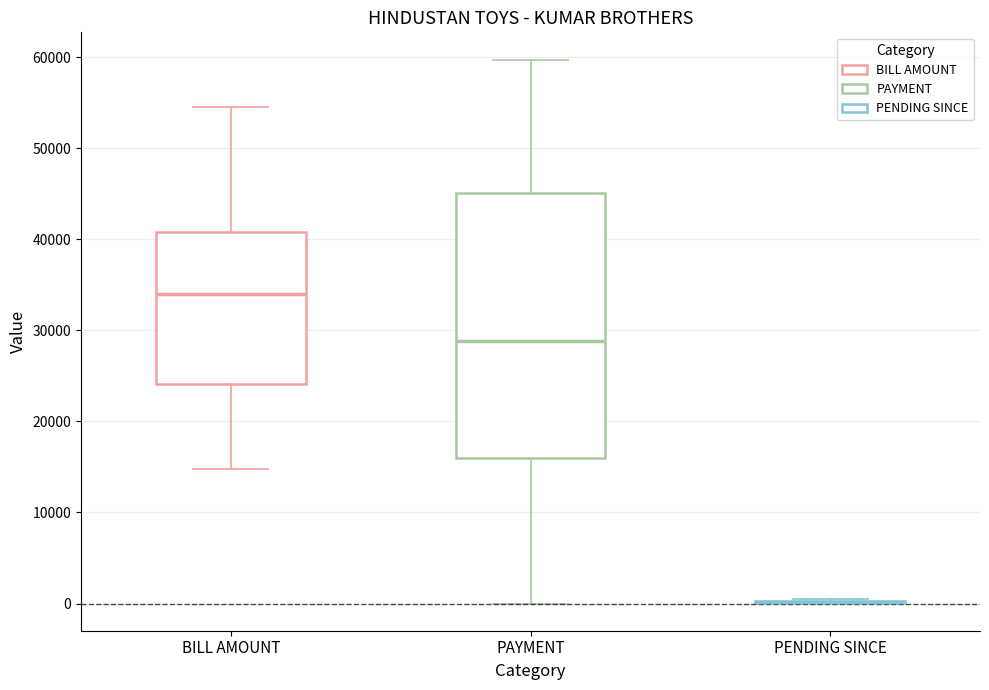

Comparing the boxes themselves (not the whiskers), which one is the tallest?

PAYMENT